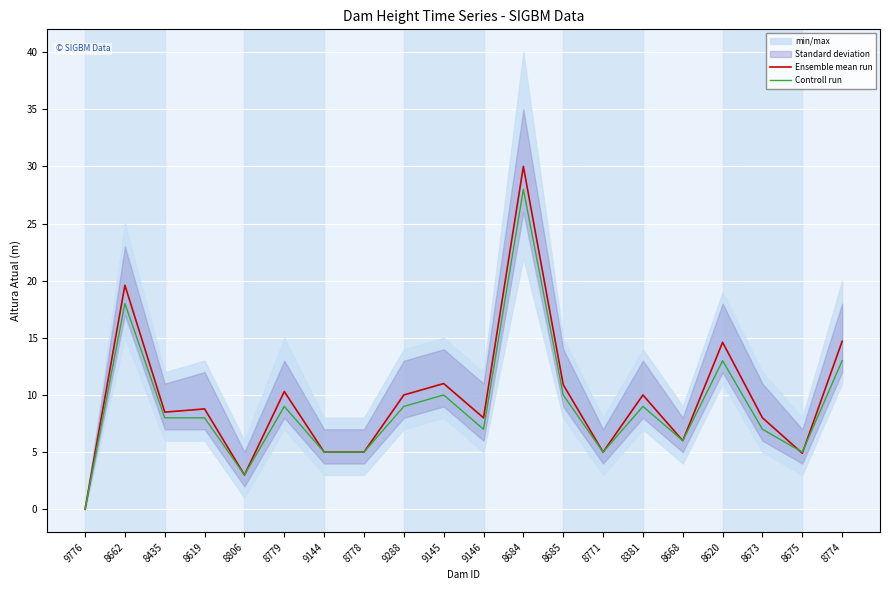

What is the value of the Ensemble mean run point at the 8th from the left?

5.0